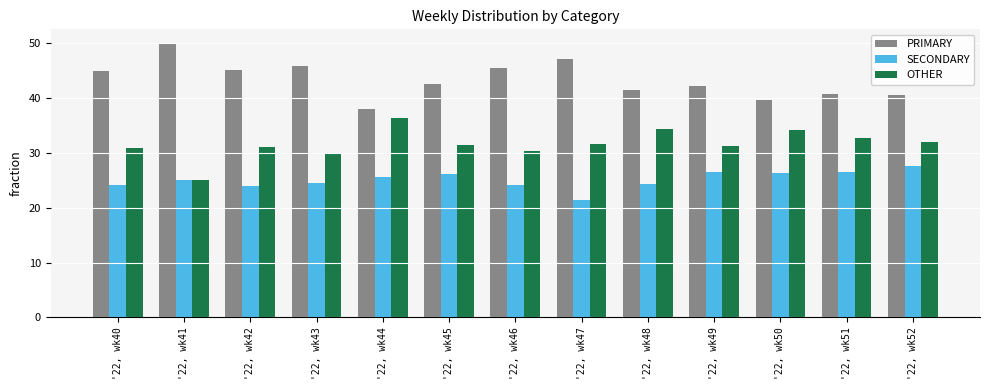

At '22, wk46, list the series in order from largest to smallest.

PRIMARY, OTHER, SECONDARY